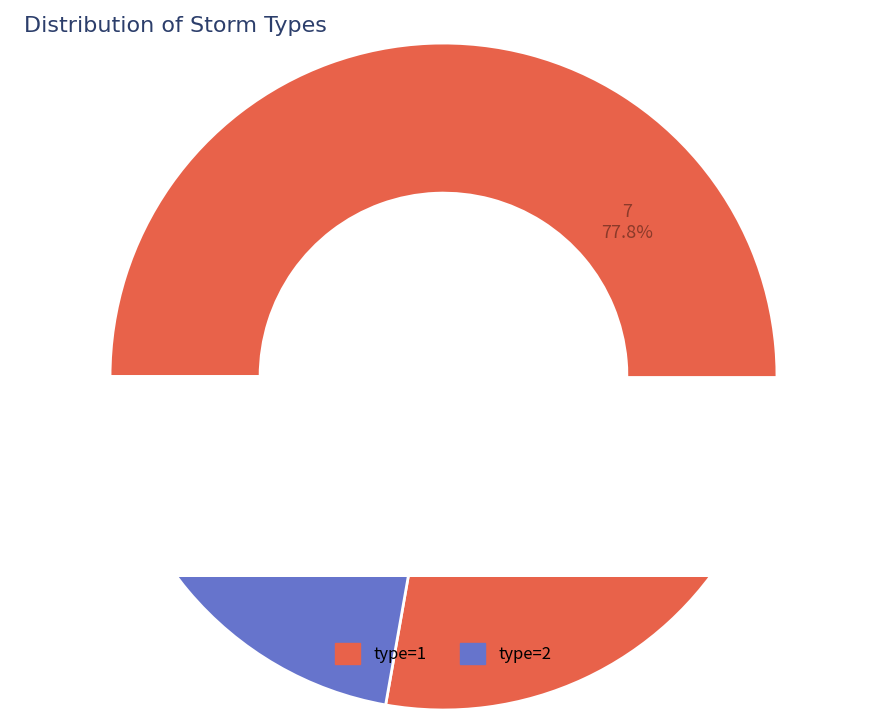

True or false: type_2 accounts for 27% of the total.

False